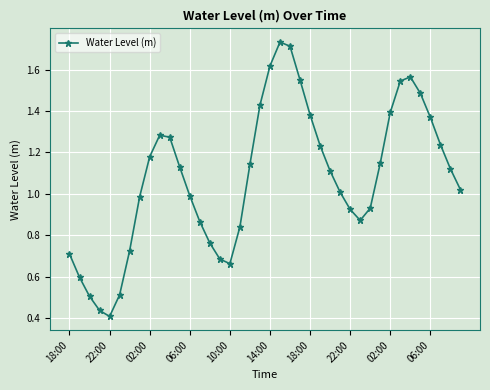

How many interior local peaks (higher than both neighbors) does the data have?

3